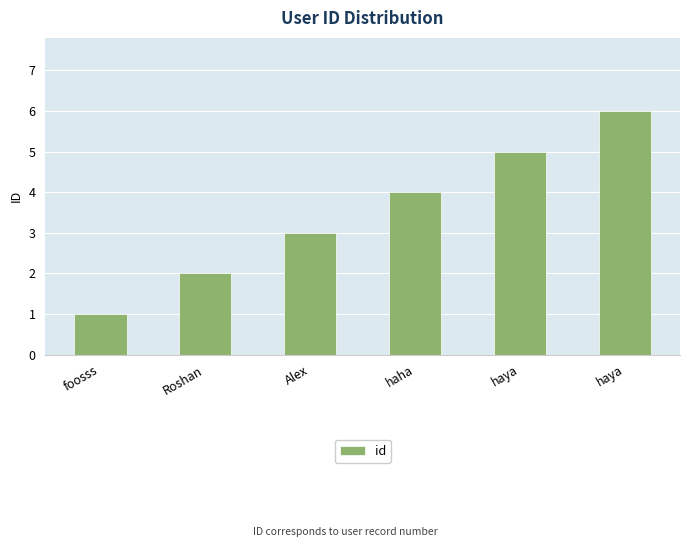

Are the bars horizontal?

No